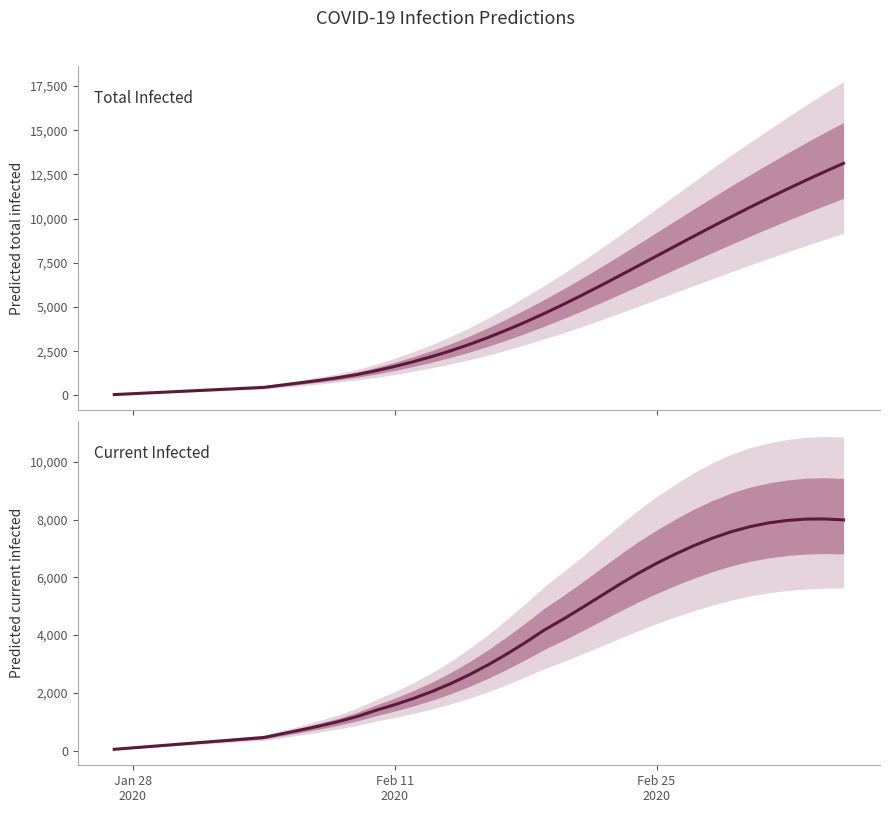

List the series in order of their overall mean, highest first.

Total infected mean, Current infected mean